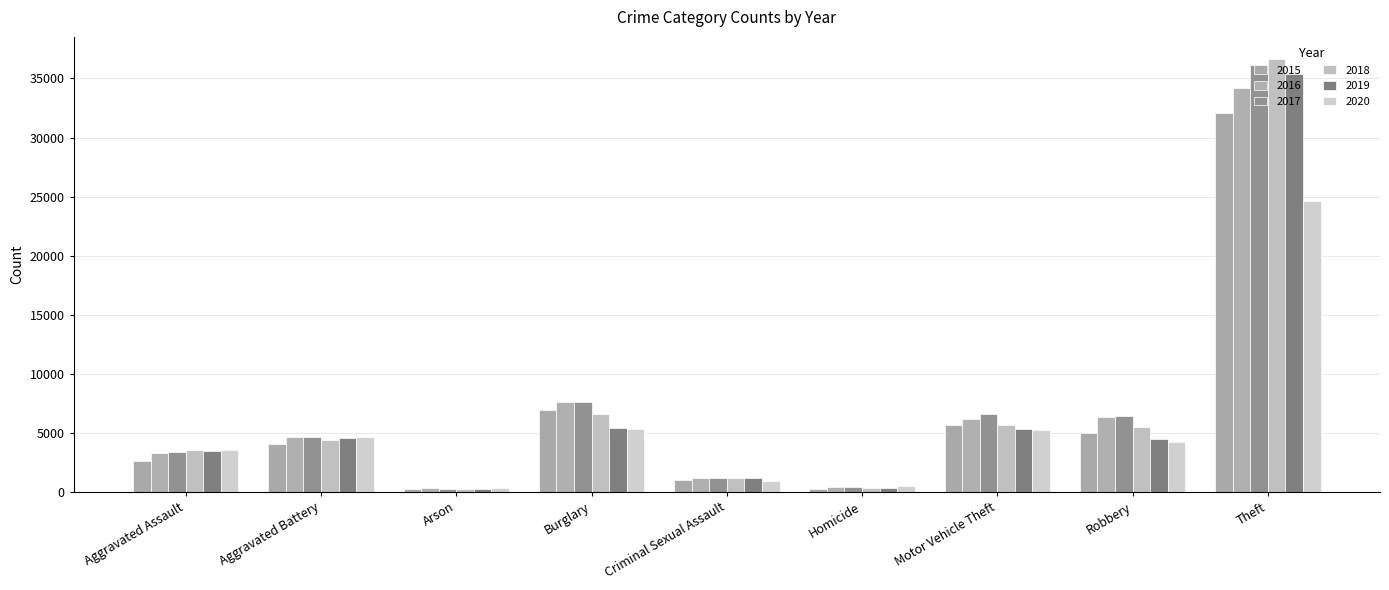

What is the label of the 5th bar from the left?

Criminal Sexual Assault